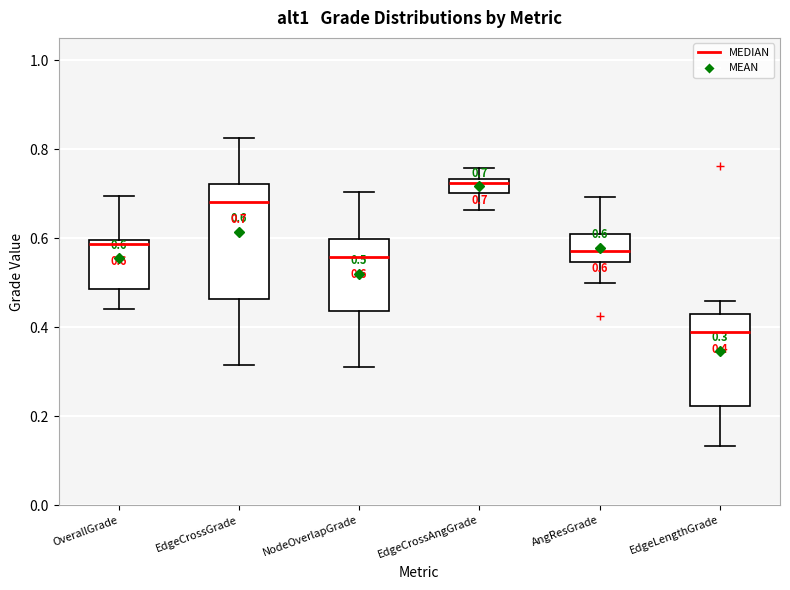

Comparing the boxes themselves (not the whiskers), which one is the tallest?

EdgeCrossGrade